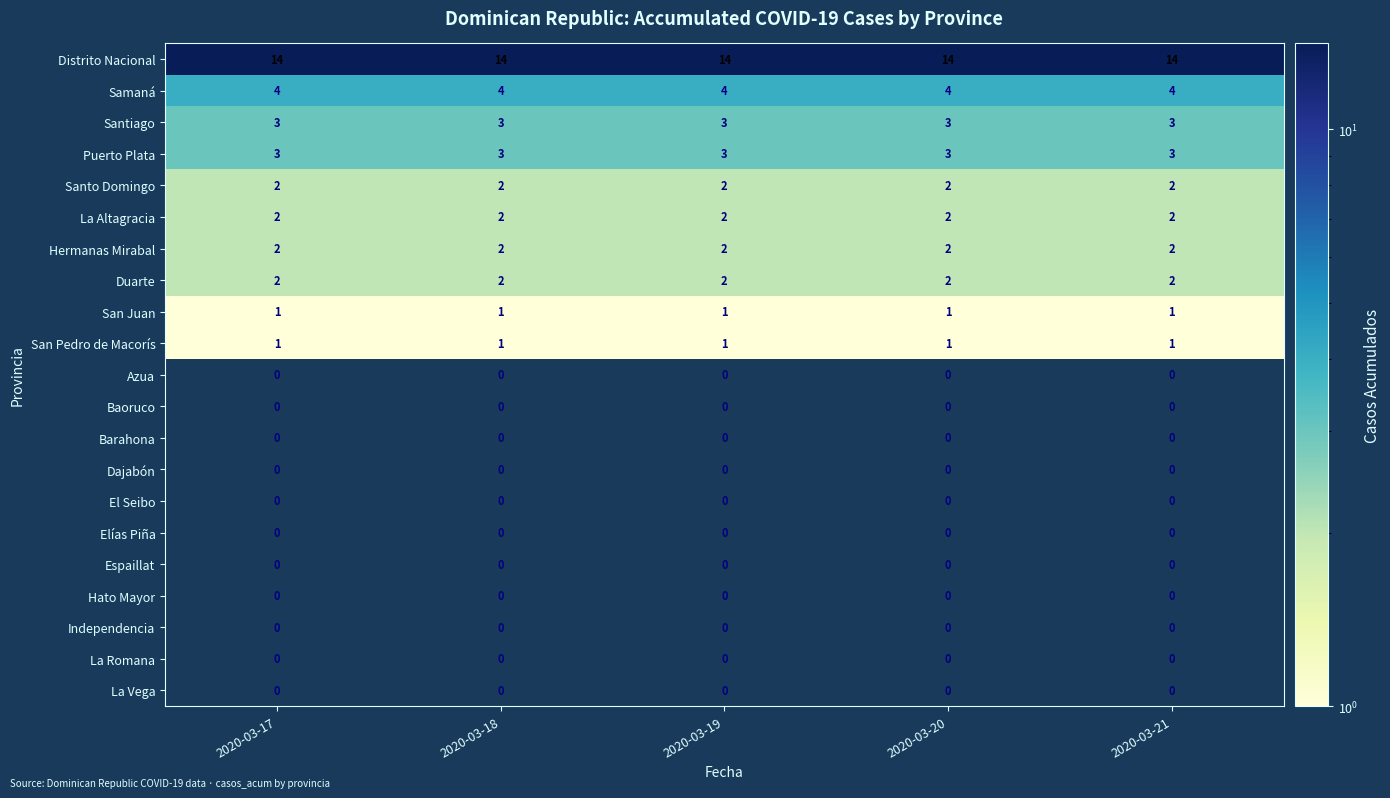

What is the spread (max minus min) of values at 2020-03-21?

14